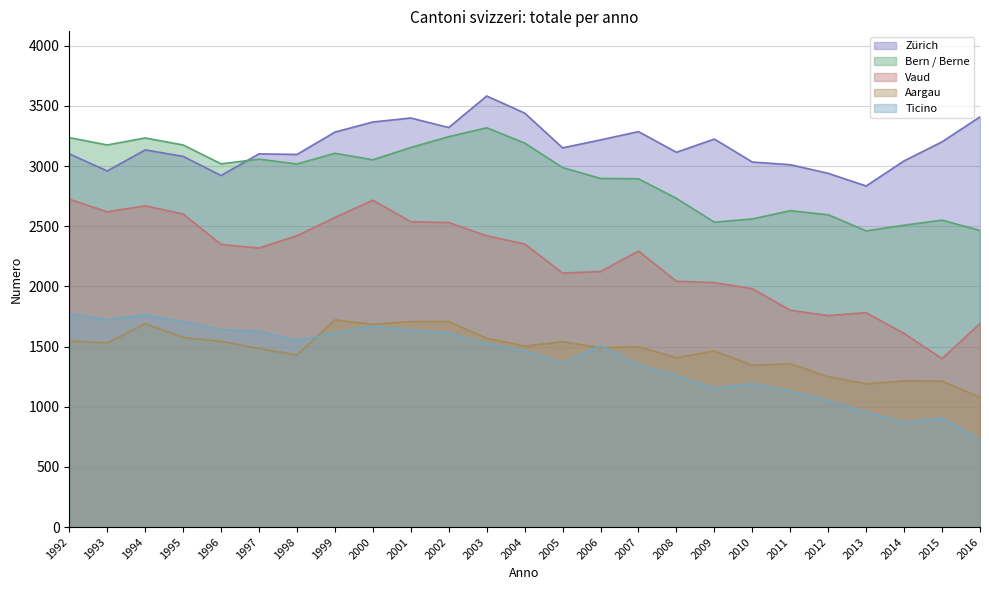

How many values in the Zürich series exceed 3135?

12